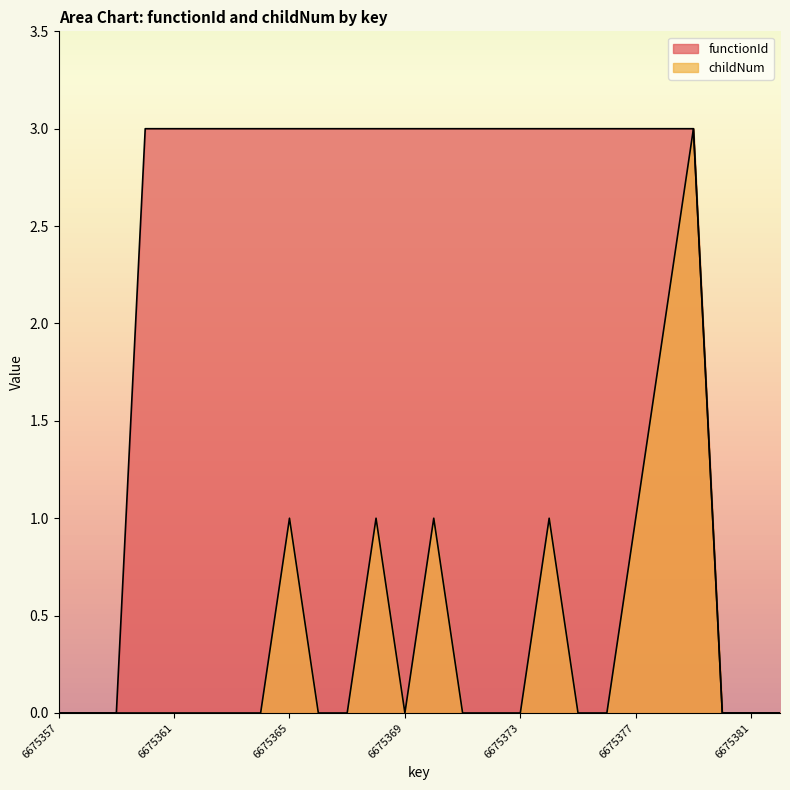

Which series has the widest spread of values?

functionId